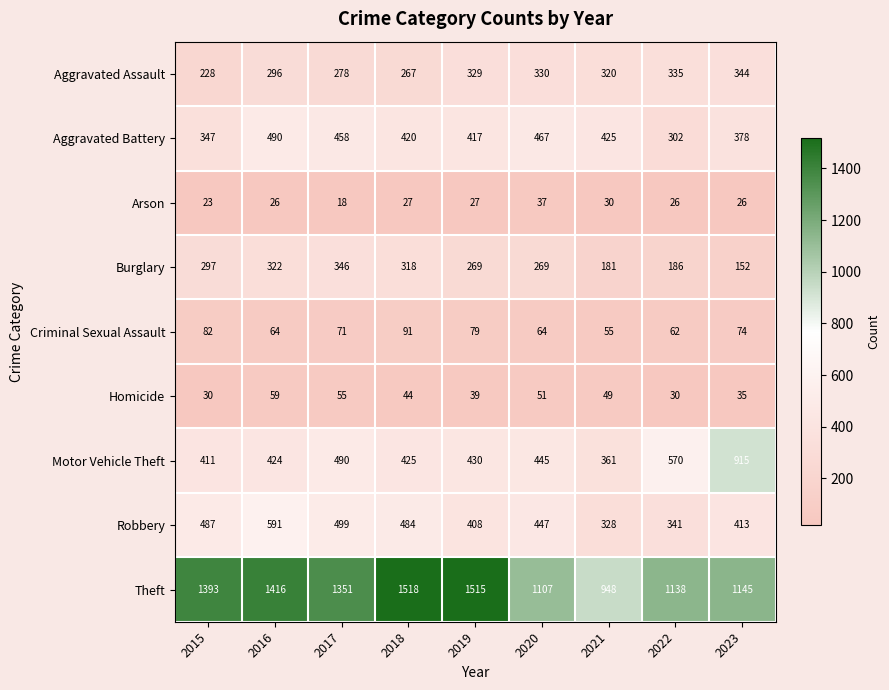

At how many categories does at least one series exceed 1369?

4